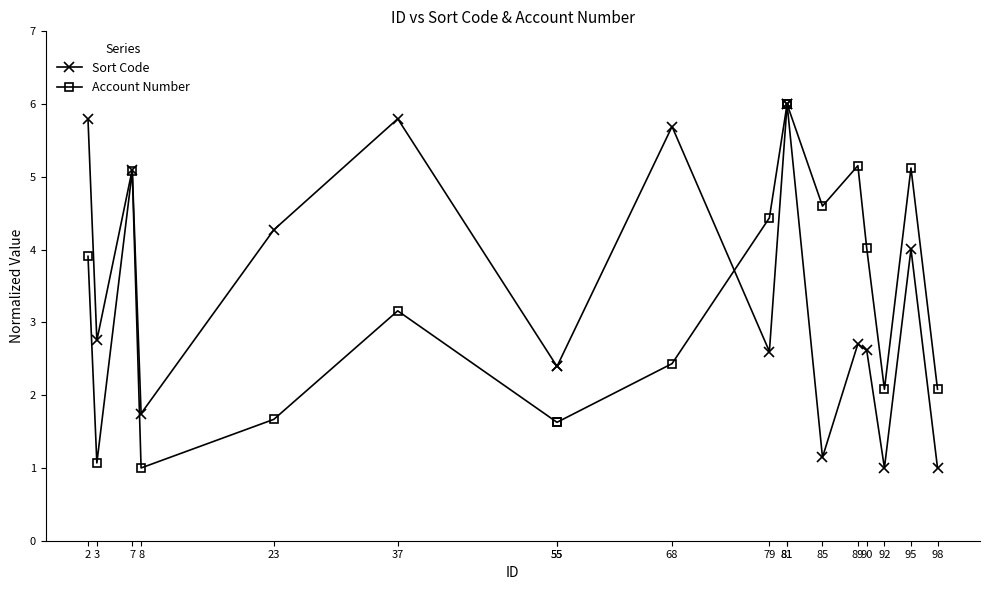

Between which two adjacent categories do Account Number and Sort Code first intersect?

68 and 79